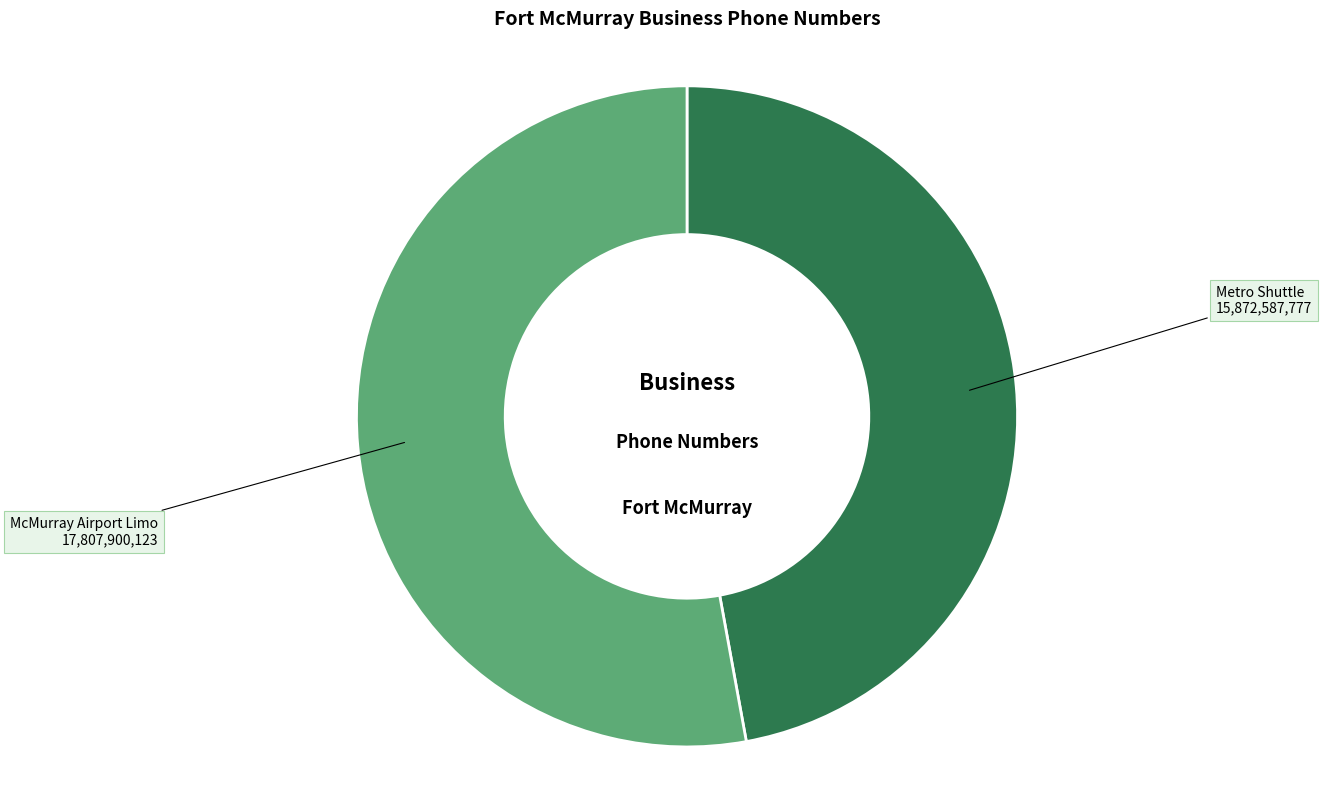

Is there any slice that represents more than half of the pie?

Yes